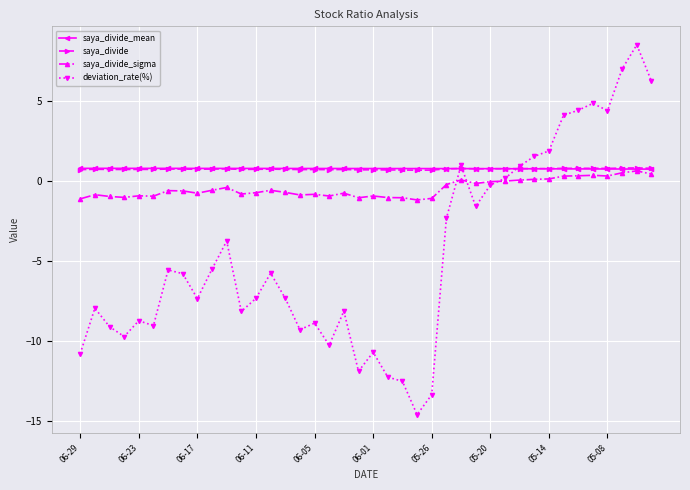

How many positive values does the deviation_rate(%) series have?

12